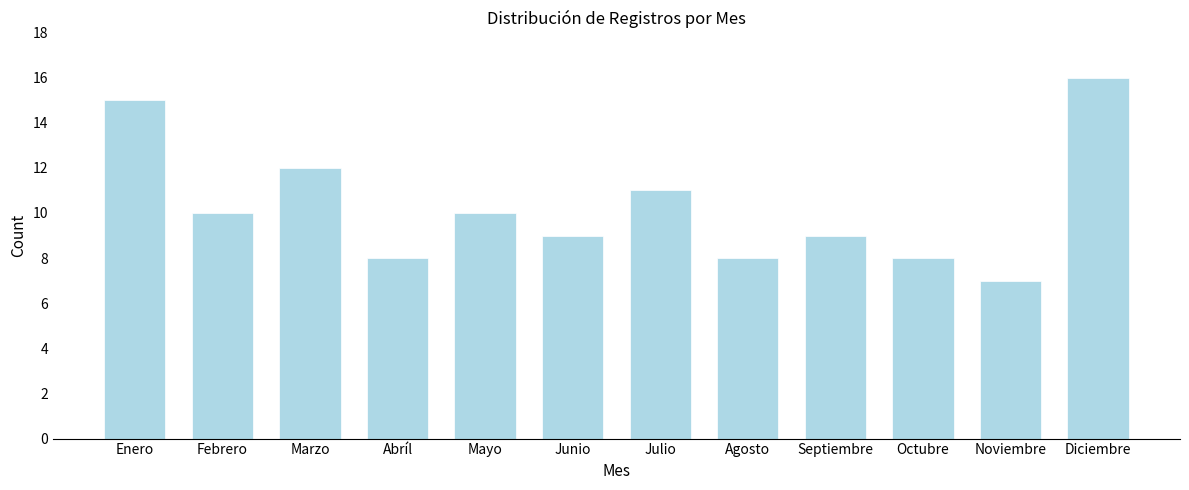

Reading left to right, transcribe all the data shown in this chart.

Enero=15	Febrero=10	Marzo=12	Abríl=8	Mayo=10	Junio=9	Julio=11	Agosto=8	Septiembre=9	Octubre=8	Noviembre=7	Diciembre=16